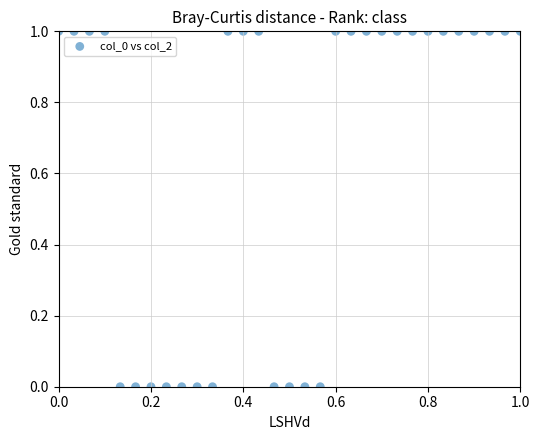

Count the number of points in this scatter plot.

31